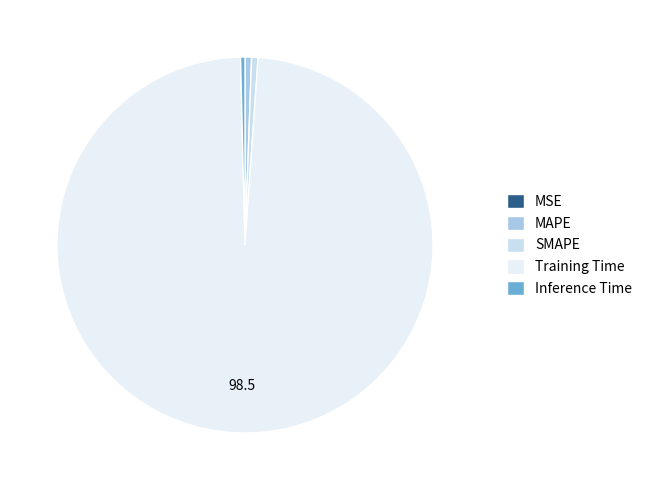

Which category has the smallest portion of the pie?

MSE